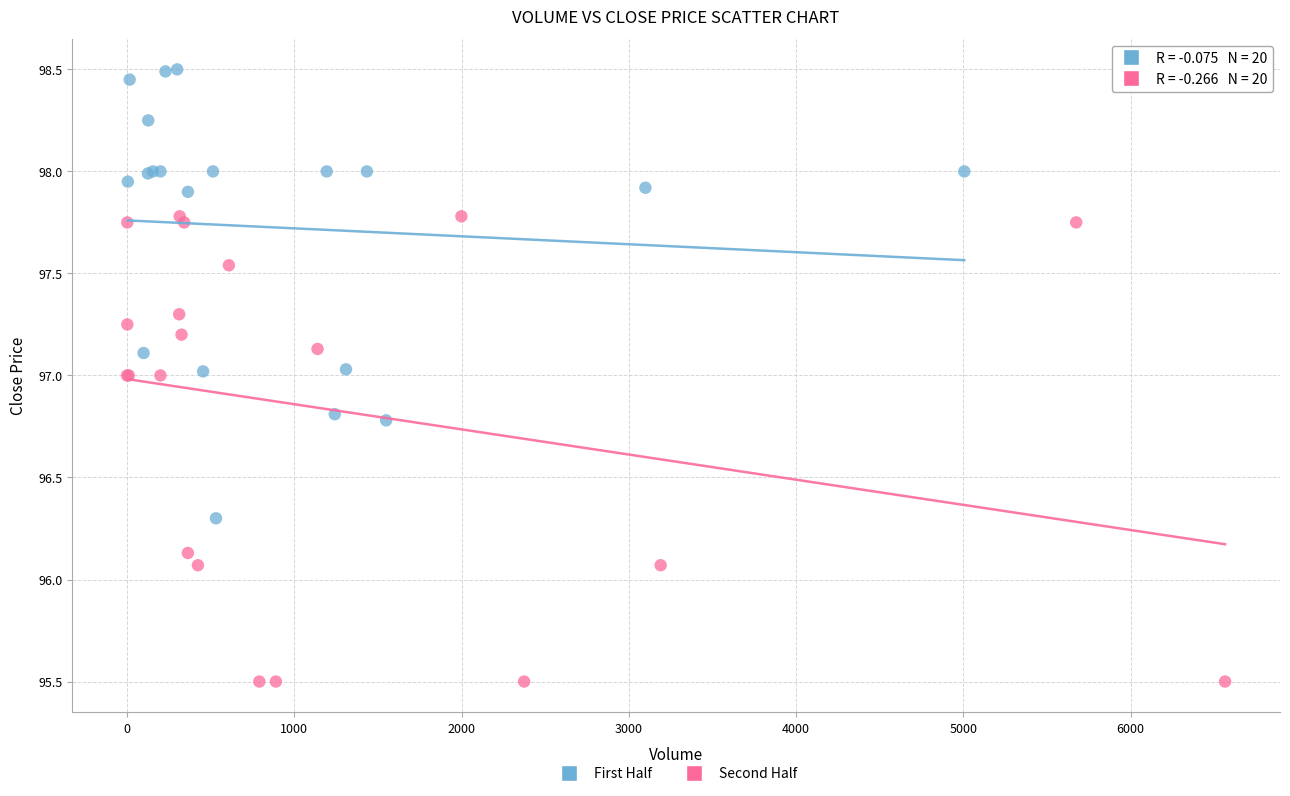

Which series contains the lowest Y value?

Second Half